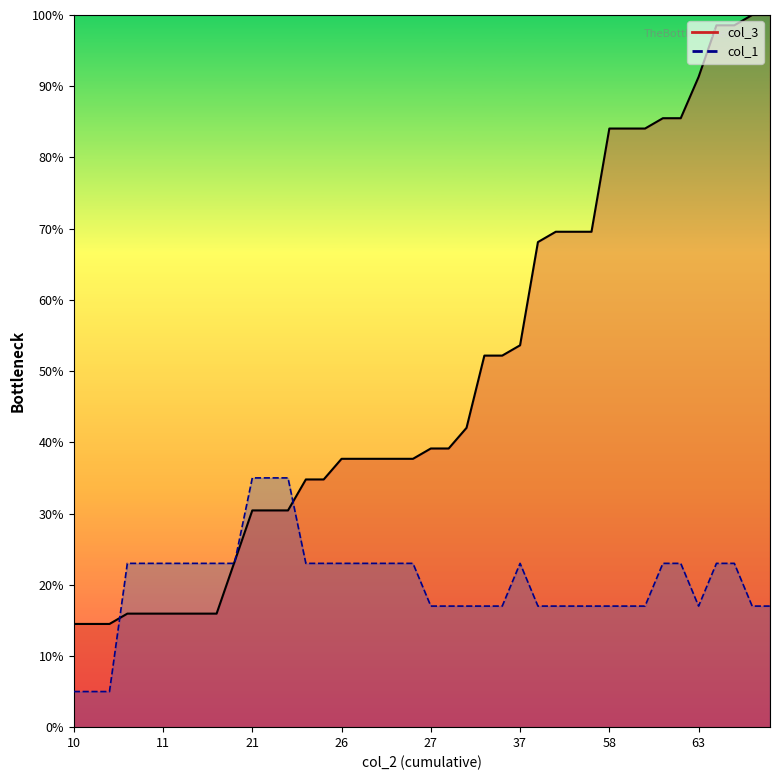

What is the maximum value for col_3?

100.0